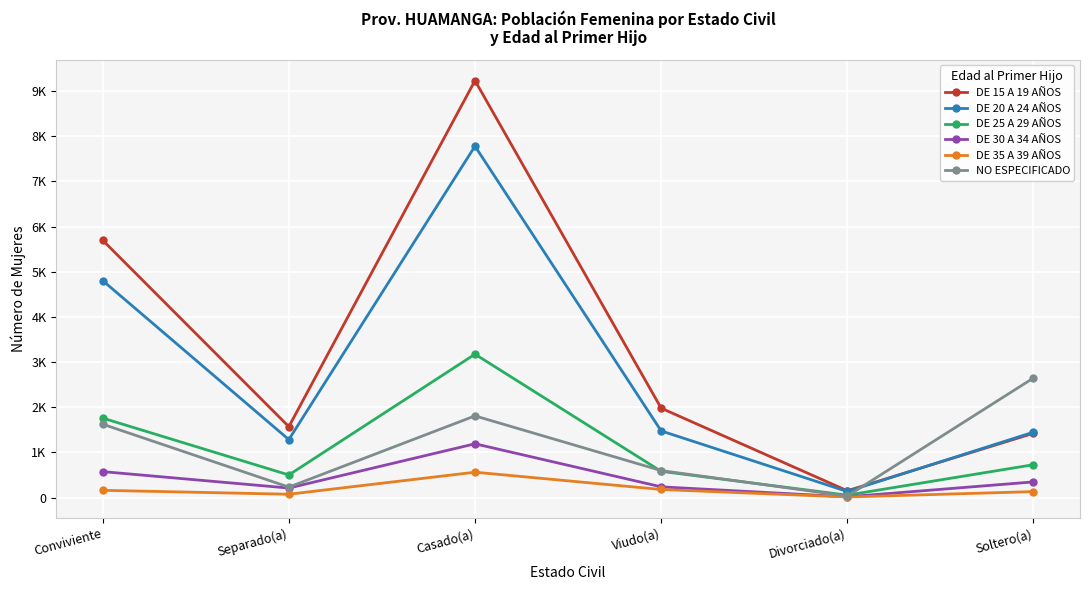

What are all the series names shown in the legend?

DE 15 A 19 AÑOS, DE 20 A 24 AÑOS, DE 25 A 29 AÑOS, DE 30 A 34 AÑOS, DE 35 A 39 AÑOS, NO ESPECIFICADO